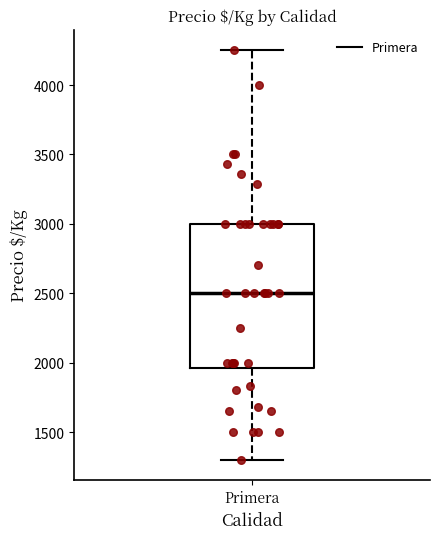

Read this box plot against the y-axis: the position of the median line, the range covered by the box, and the ends of both whiskers. The values are not printed on the chart, so give them approximately, as read against the axis.

median 2500, box 1950 to 3000, whiskers 1300 to 4250